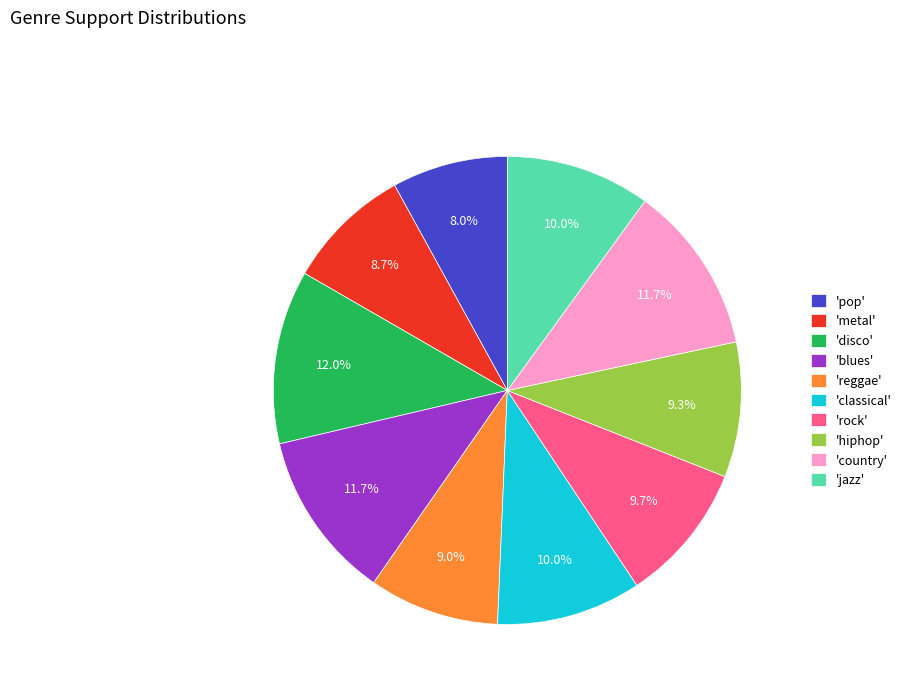

Between 'blues' and 'pop', which is larger?

'blues'